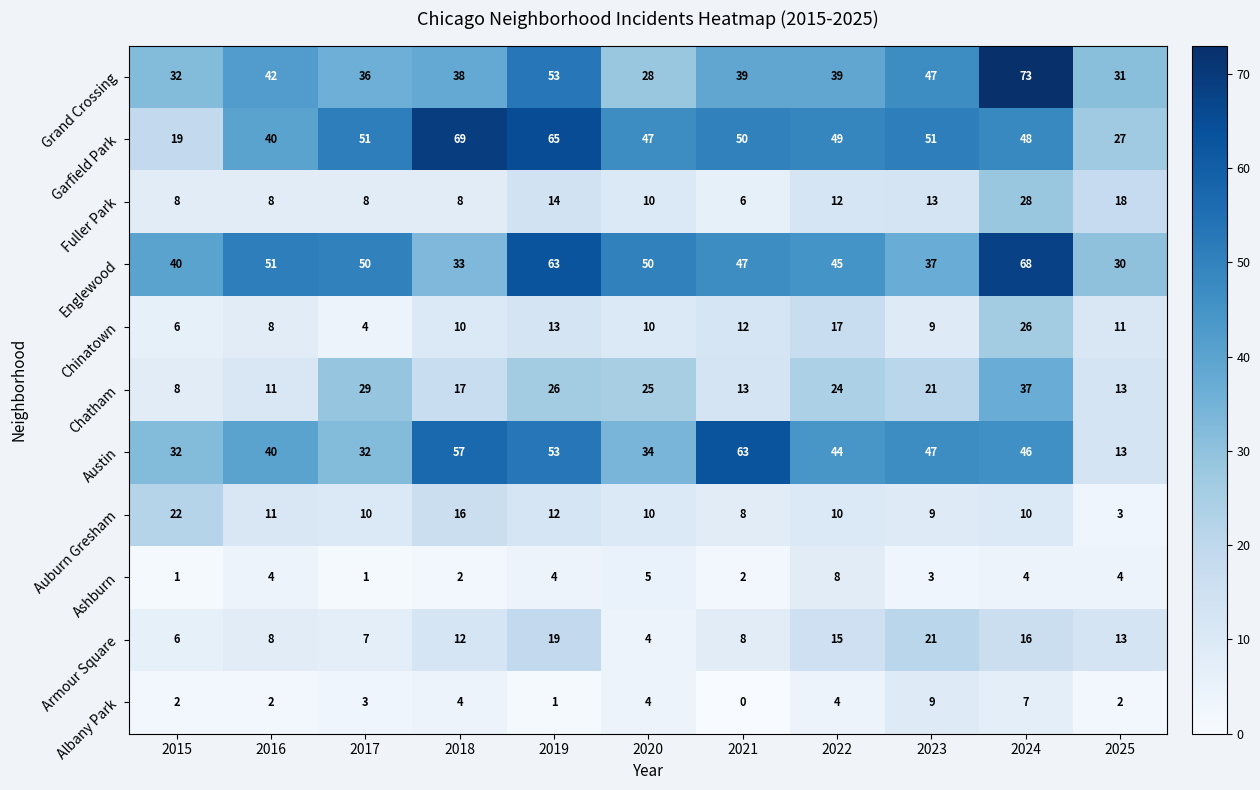

What is the lowest value of the Englewood series?

30